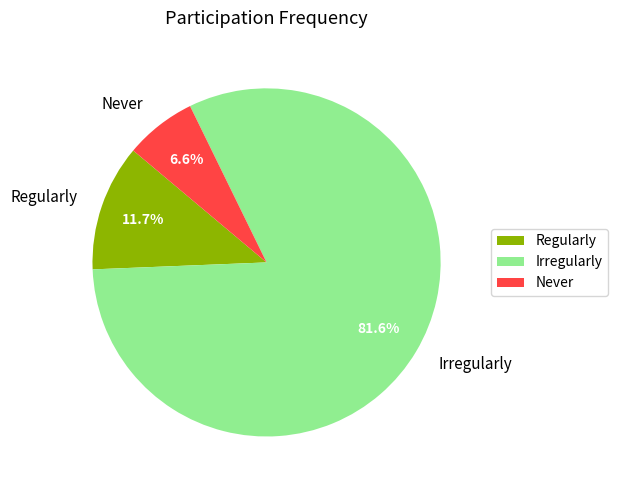

Which slice is the largest?

Irregularly